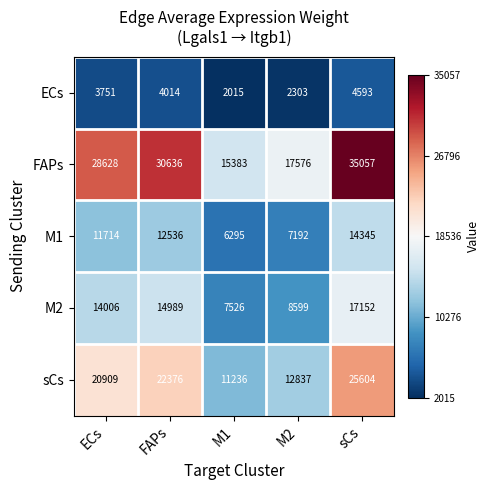

Where is ECs nearest to the value 3304?

ECs